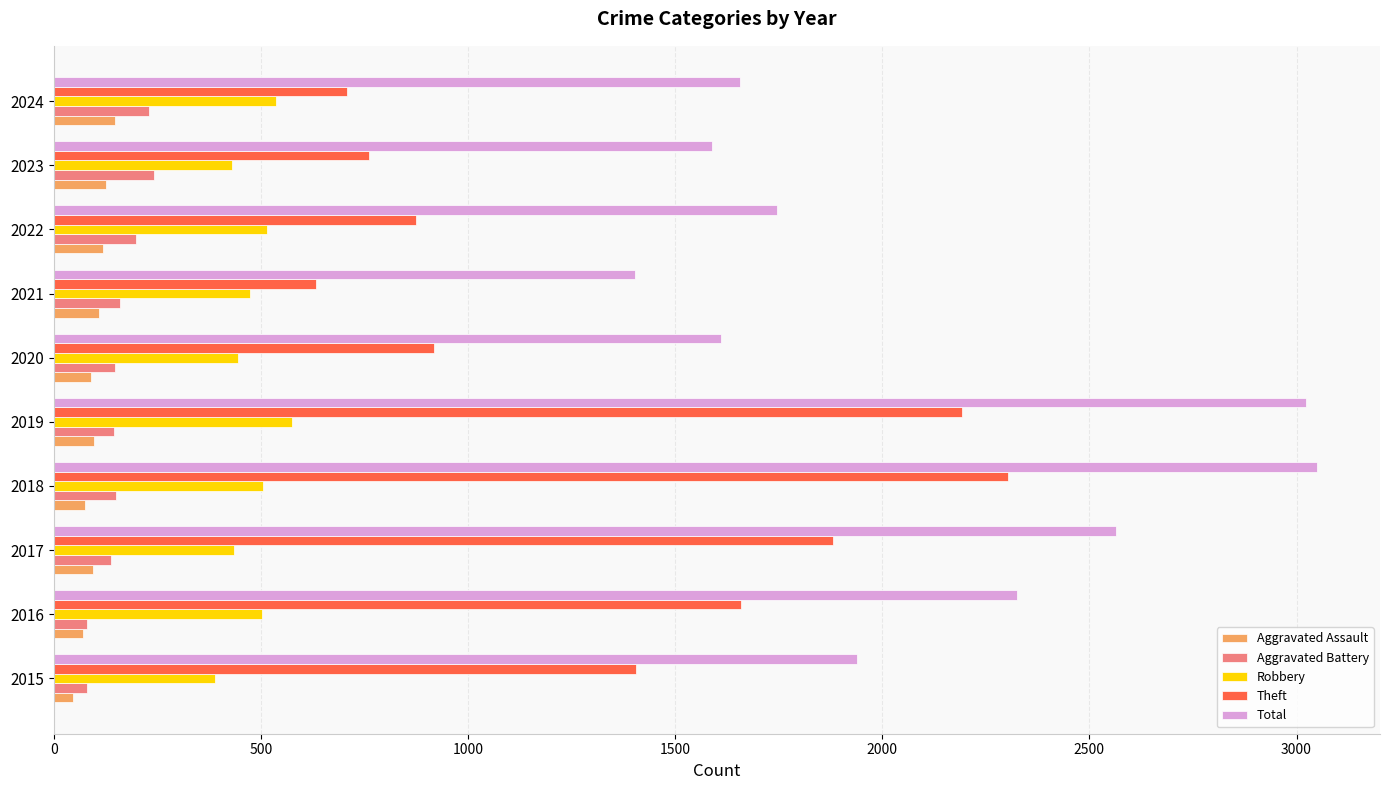

What is the difference between the maximum and second lowest values in the Robbery series?

144